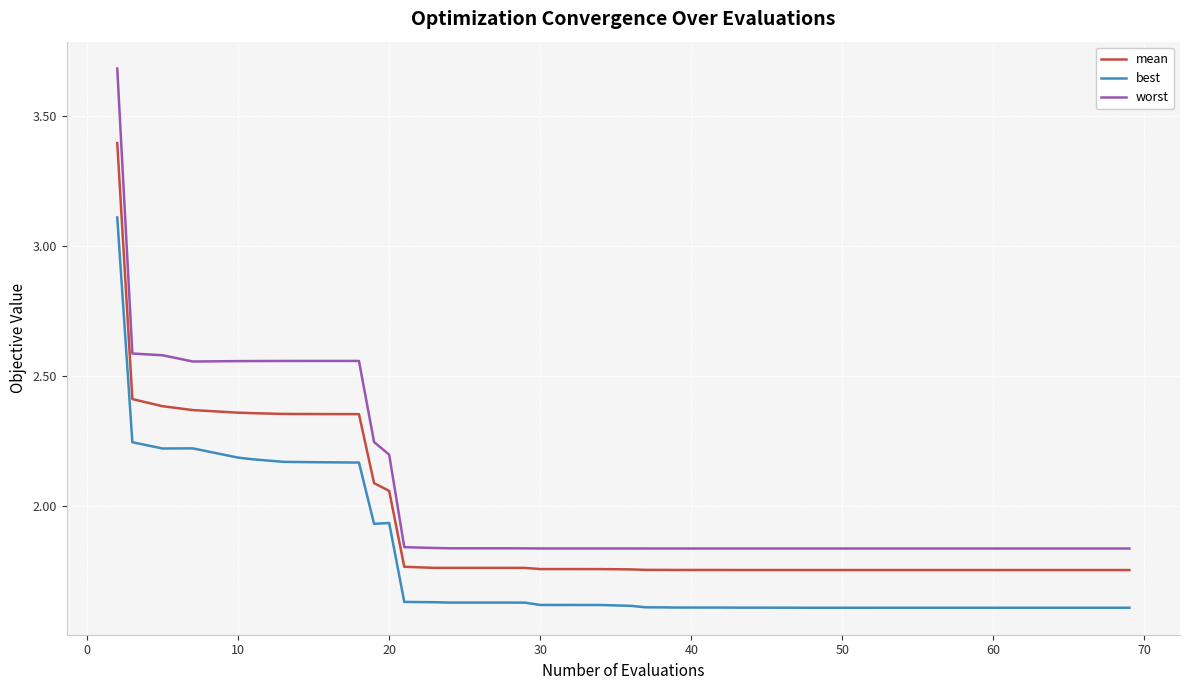

Which series has the largest total across all categories?

worst